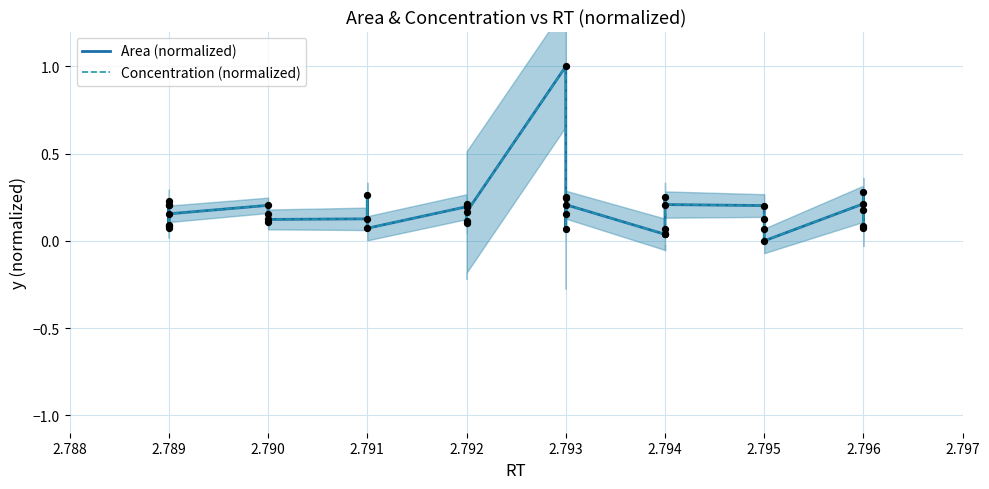

Which series contains the highest Y value?

Area (normalized)